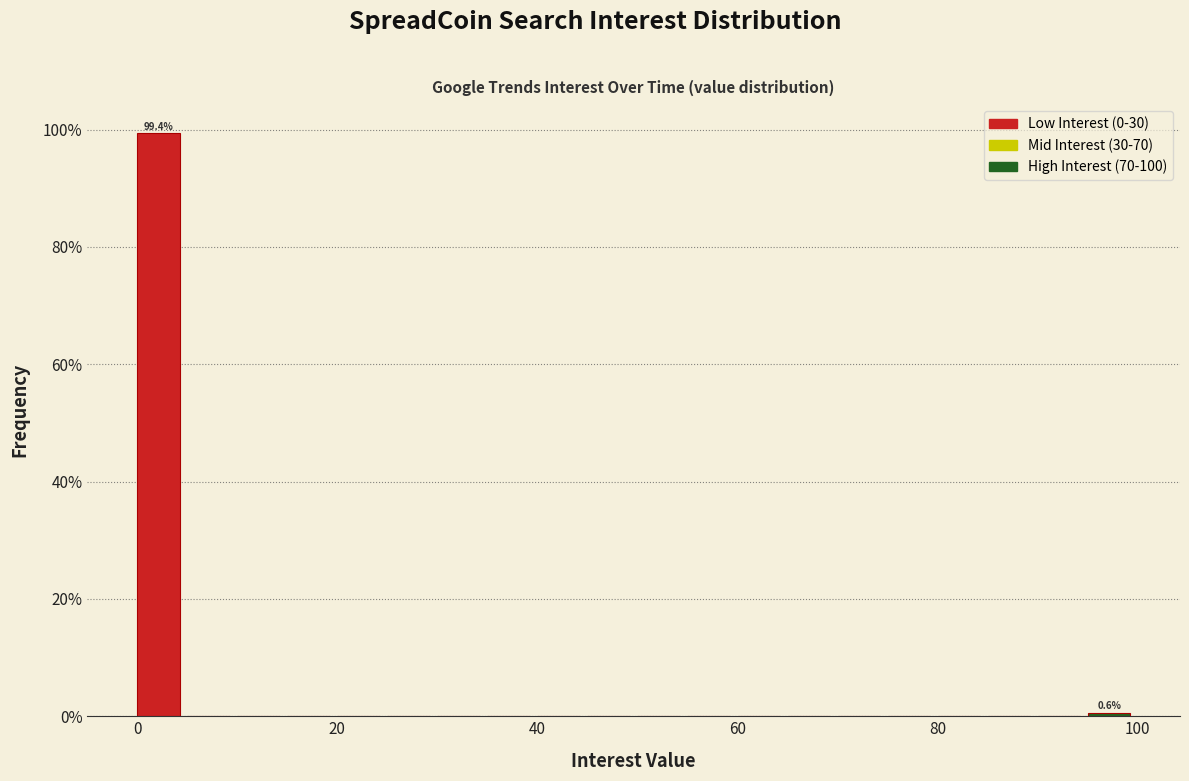

Read against the x-axis, roughly where is the centre of the tallest bar?

2